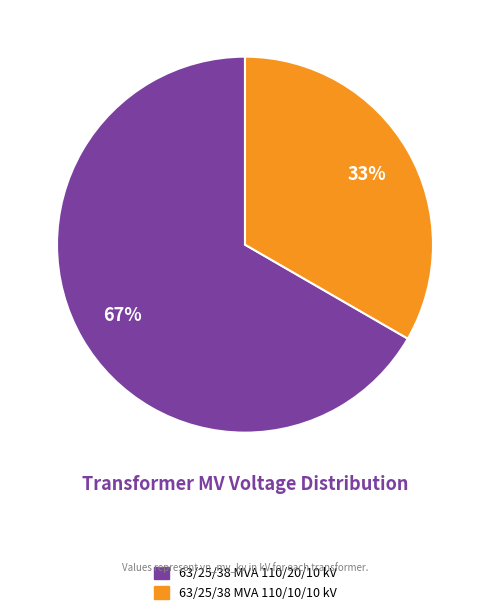

How many slices are in this pie chart?

2